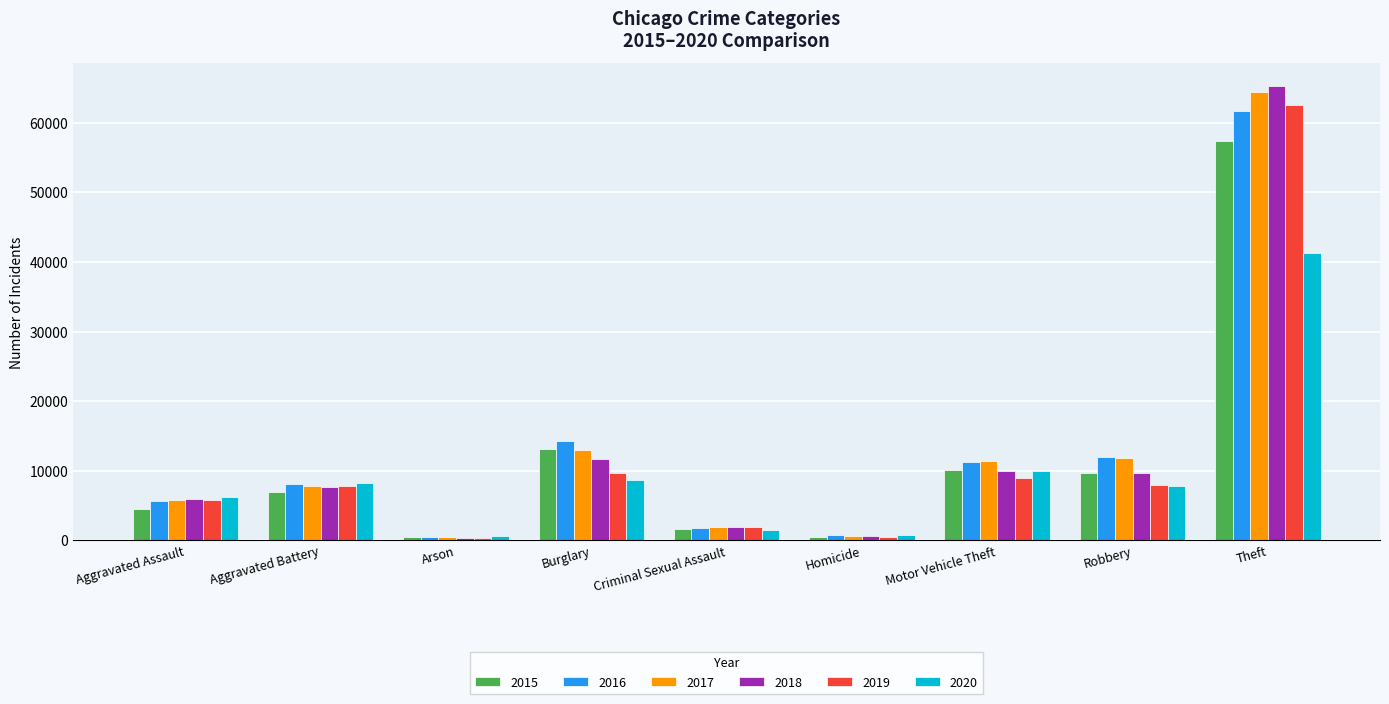

List the series in order of their peak value, highest first.

2018, 2017, 2019, 2016, 2015, 2020